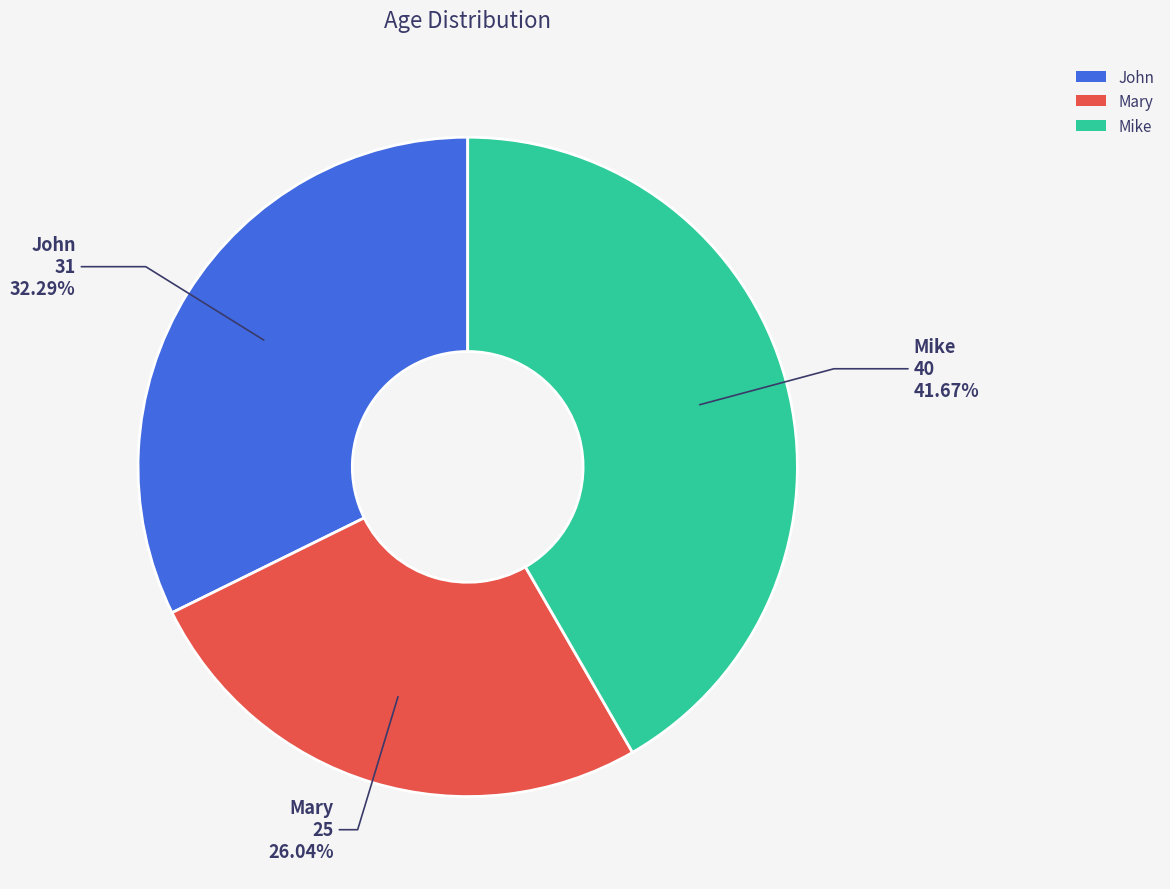

To the nearest percent, what is the combined percentage of John and Mike?

74%